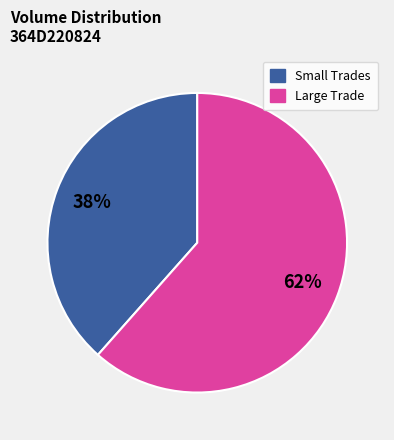

True or false: Large Trade accounts for 50% of the total.

False